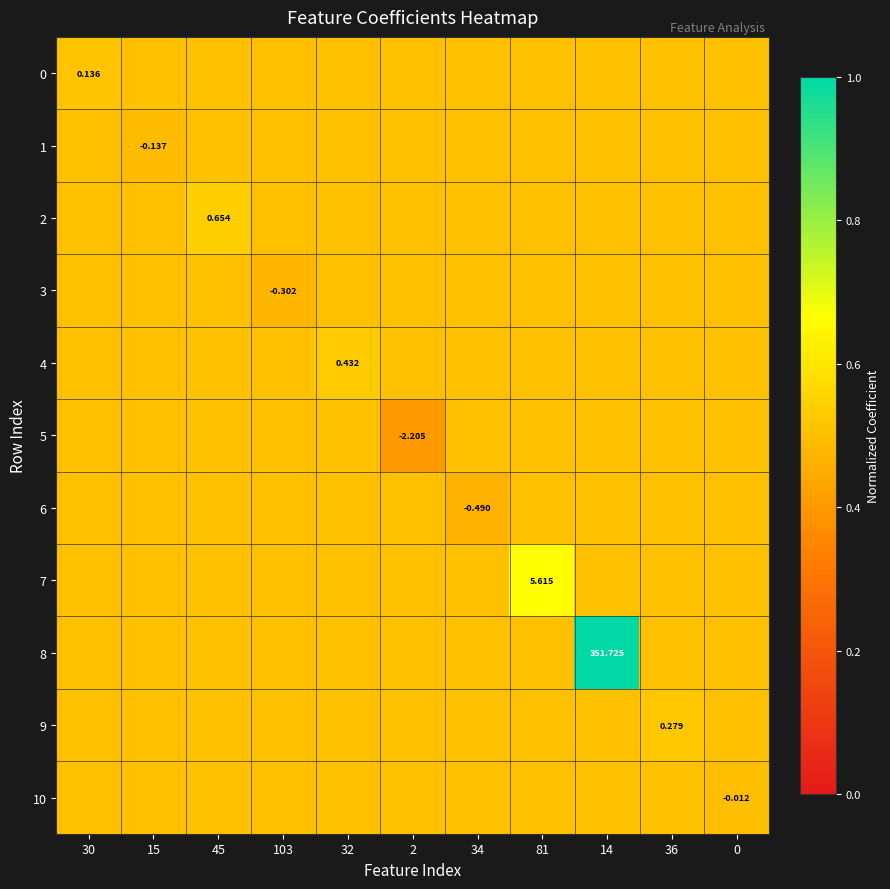

Between 15 and 103, which series saw the biggest shift?

3